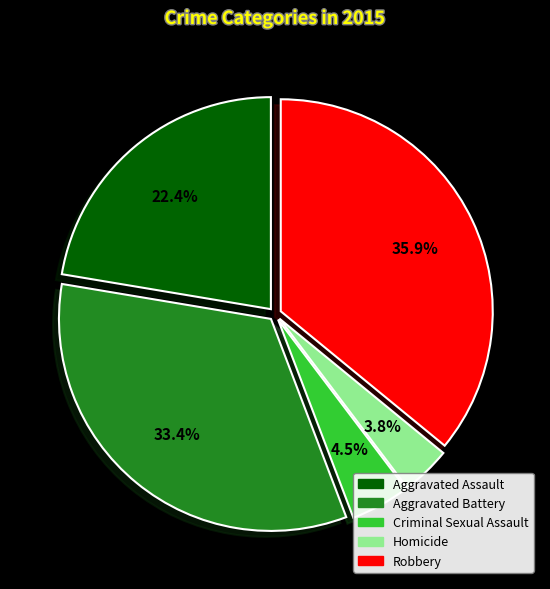

What is the smallest slice in the pie chart?

Homicide